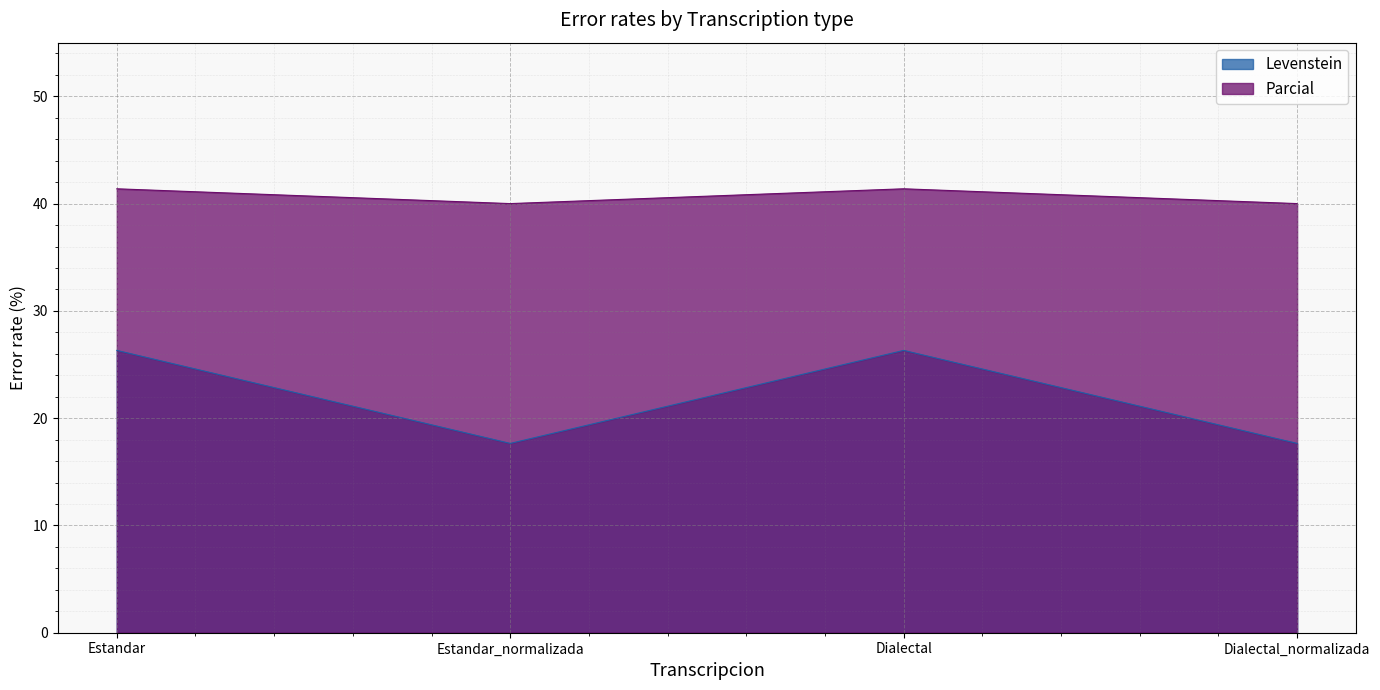

Which category has the highest value in the Parcial series?

Estandar